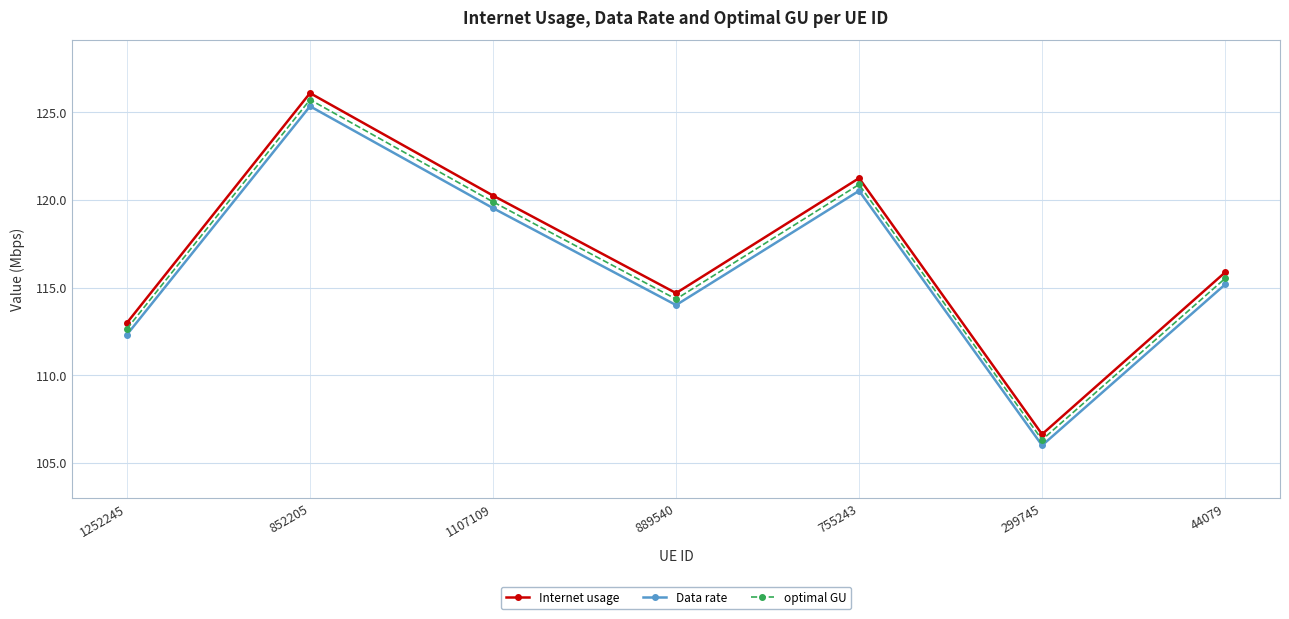

Which series changed the most between 852205 and 755243?

Internet usage